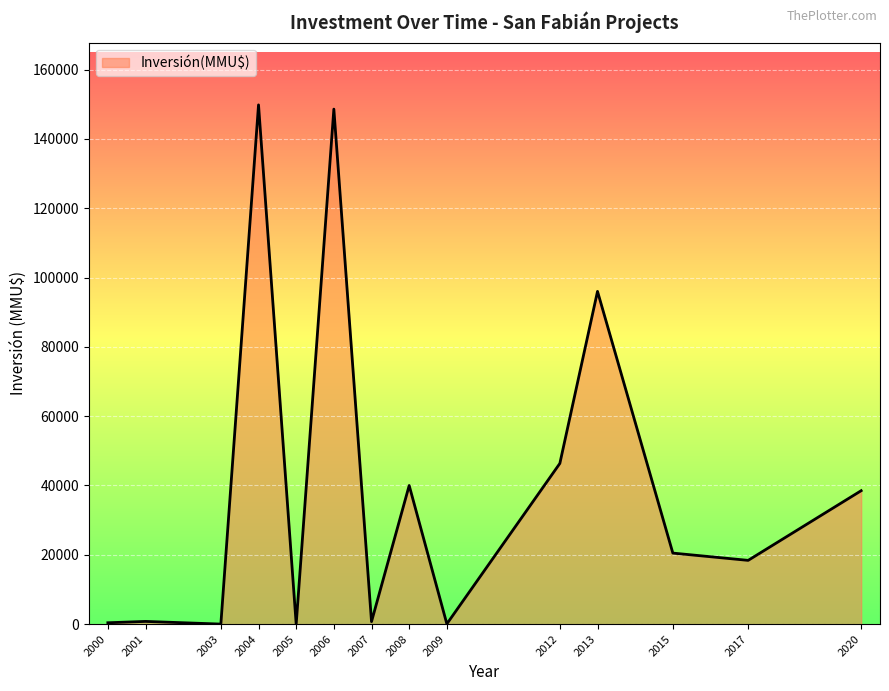

What is the approximate value at 2006?

148581